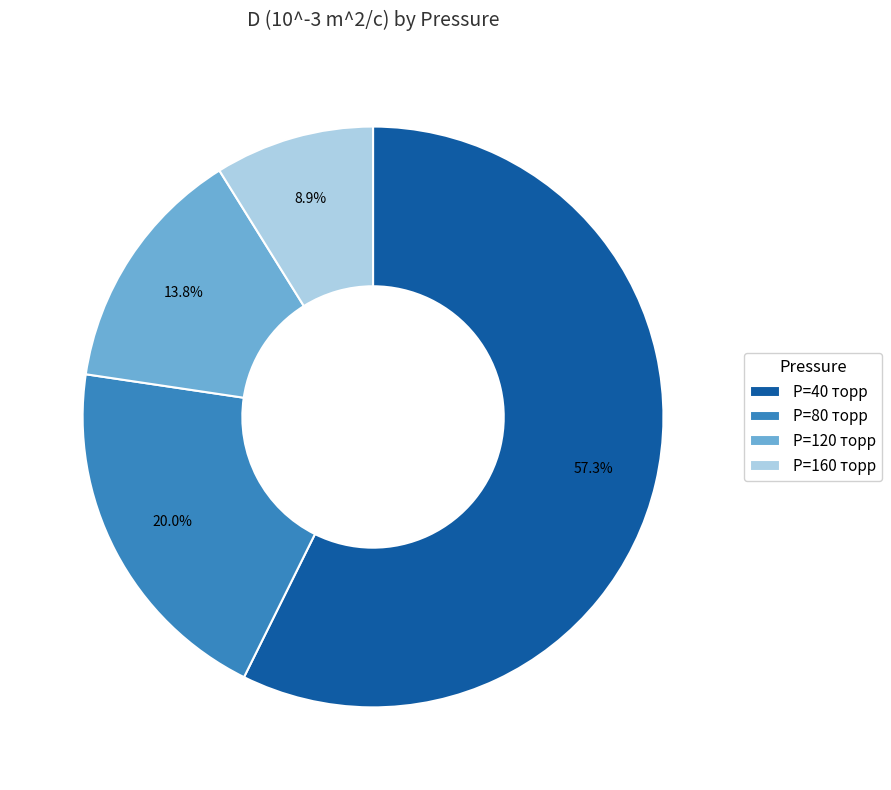

Rank the categories by value from lowest to highest.

P=160 торр, P=120 торр, P=80 торр, P=40 торр